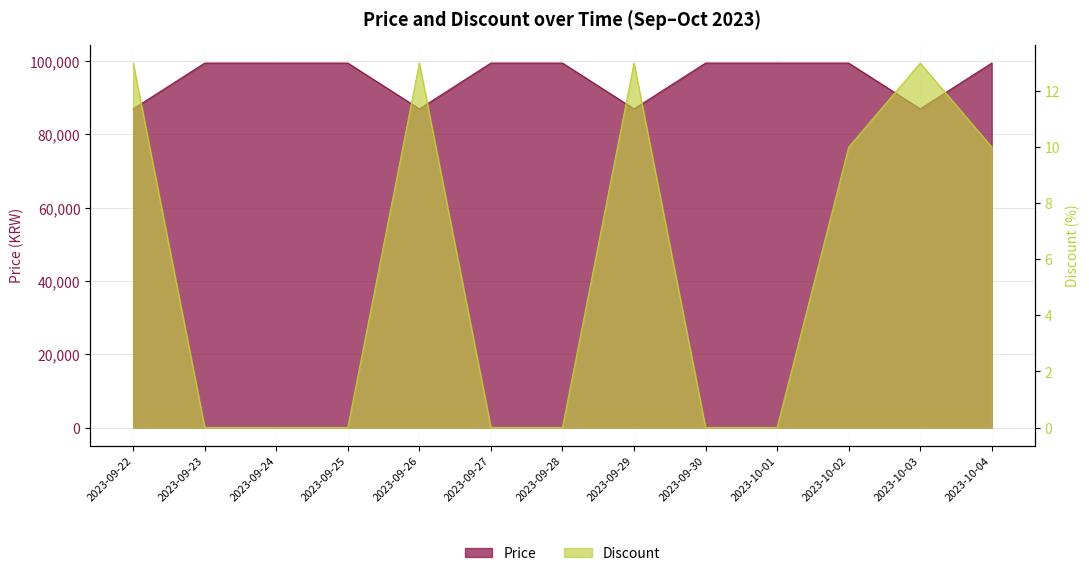

At which category is the sum across all series the highest?

2023-10-02